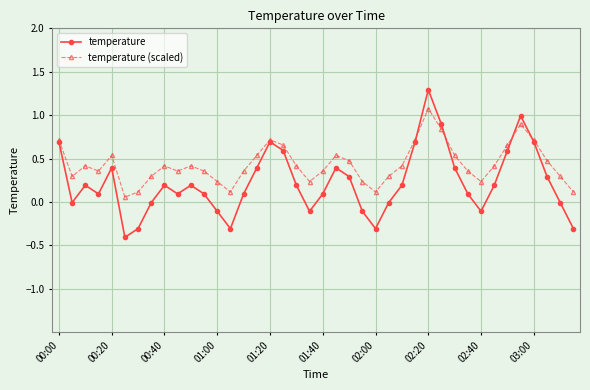

In temperature (scaled), how many points are lower than both neighbors (excluding endpoints)?

8